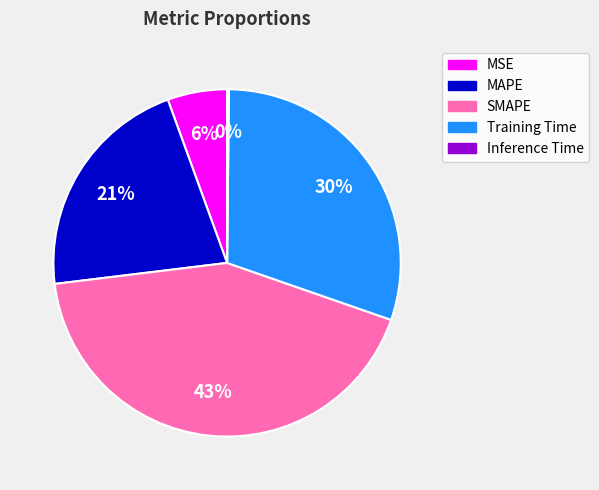

Which slice is the largest?

SMAPE